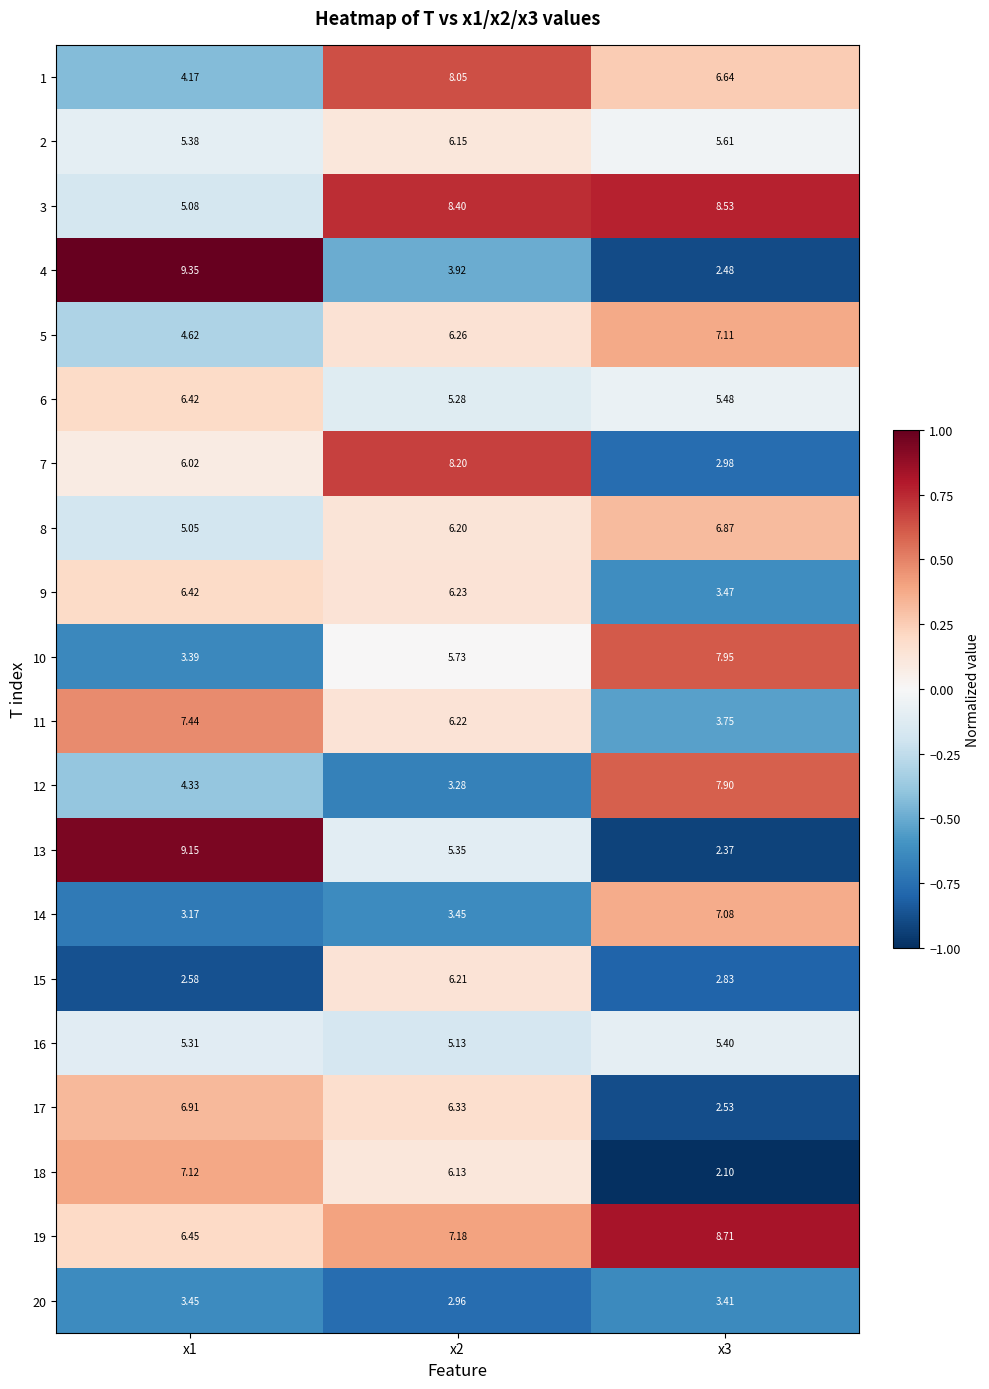

How many values in the 17 series are below 6?

1